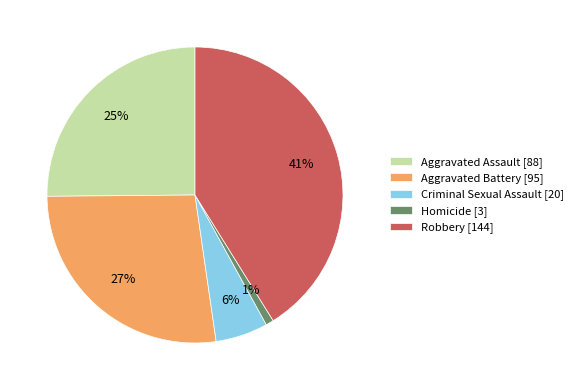

Count the number of slices in the pie.

5